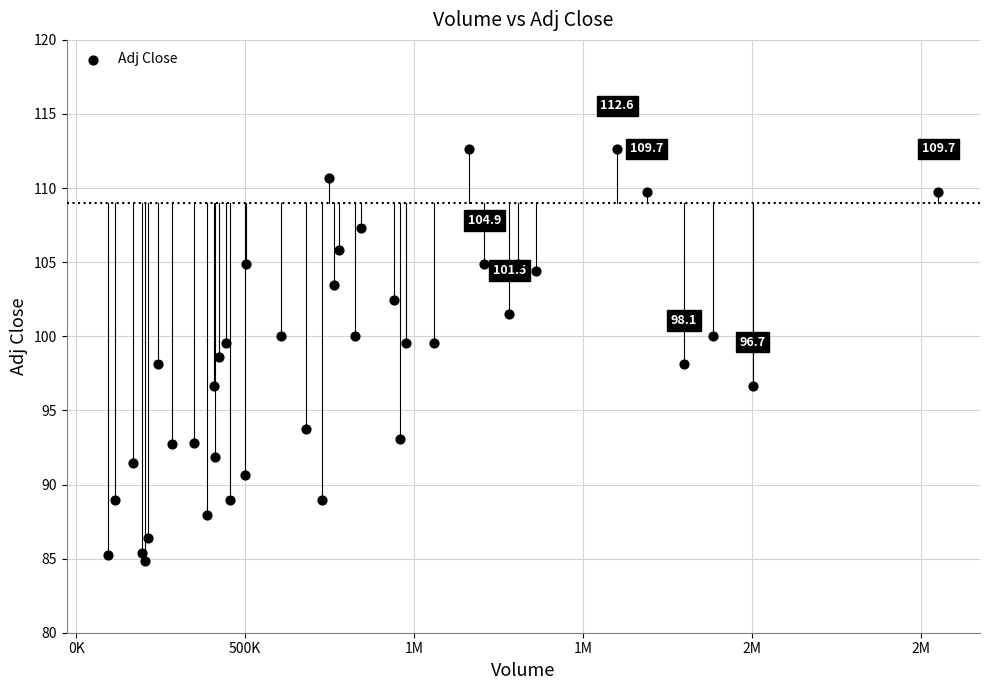

What is the range of Y values (max minus min)?

27.7